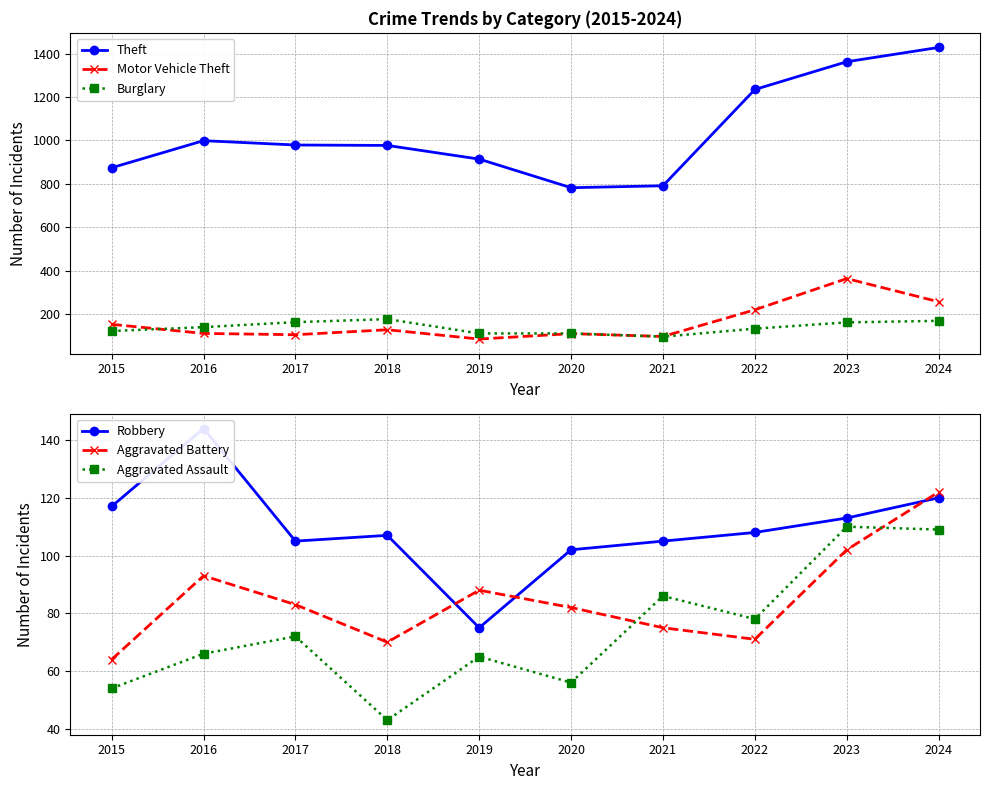

How many interior local peaks does the Burglary series have?

1